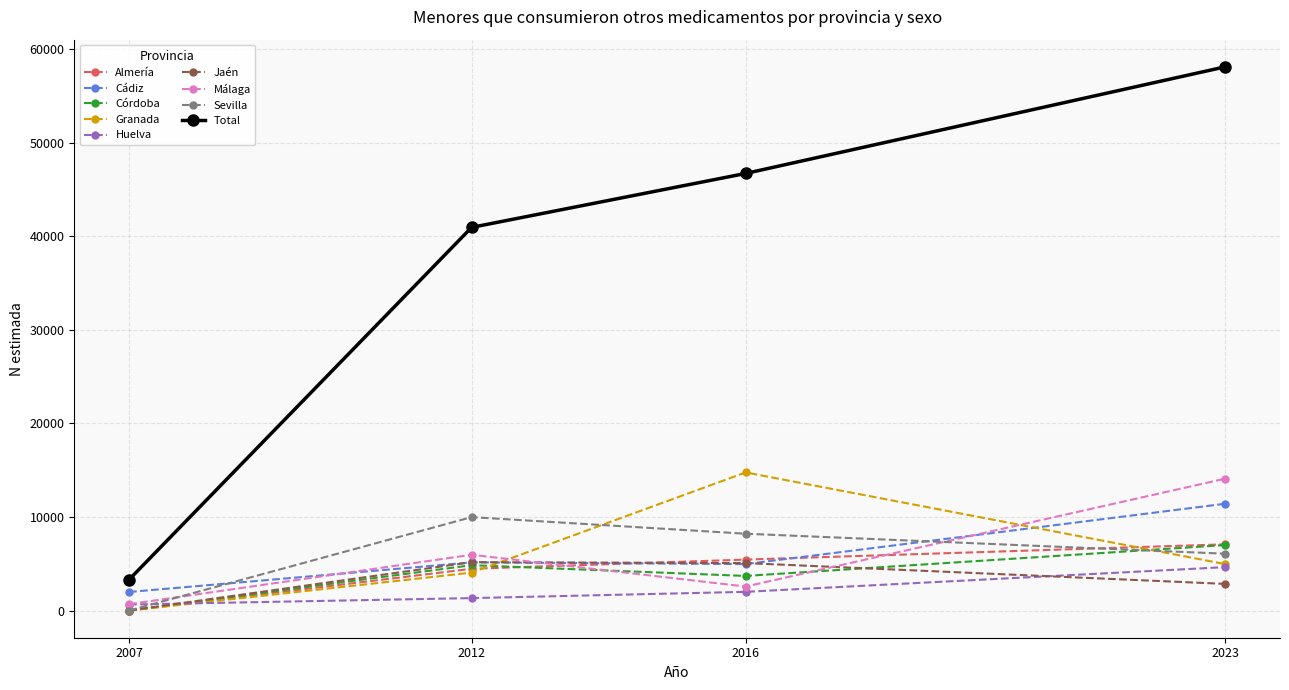

Does the chart have visible grid lines?

Yes